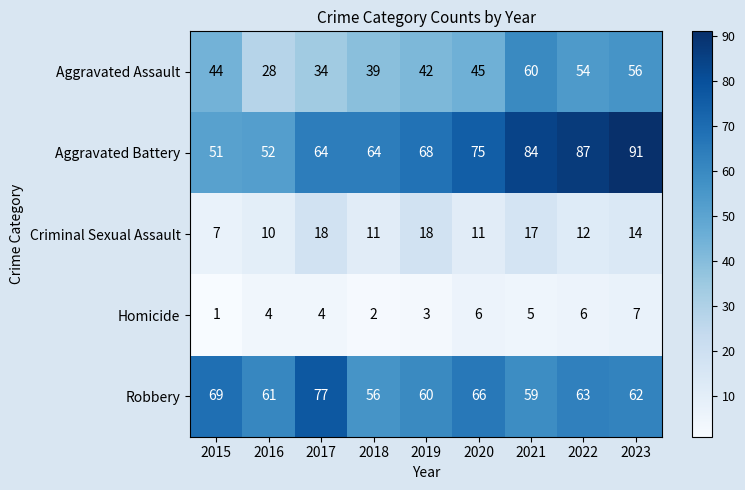

What is the total value across all series at 2016?

155